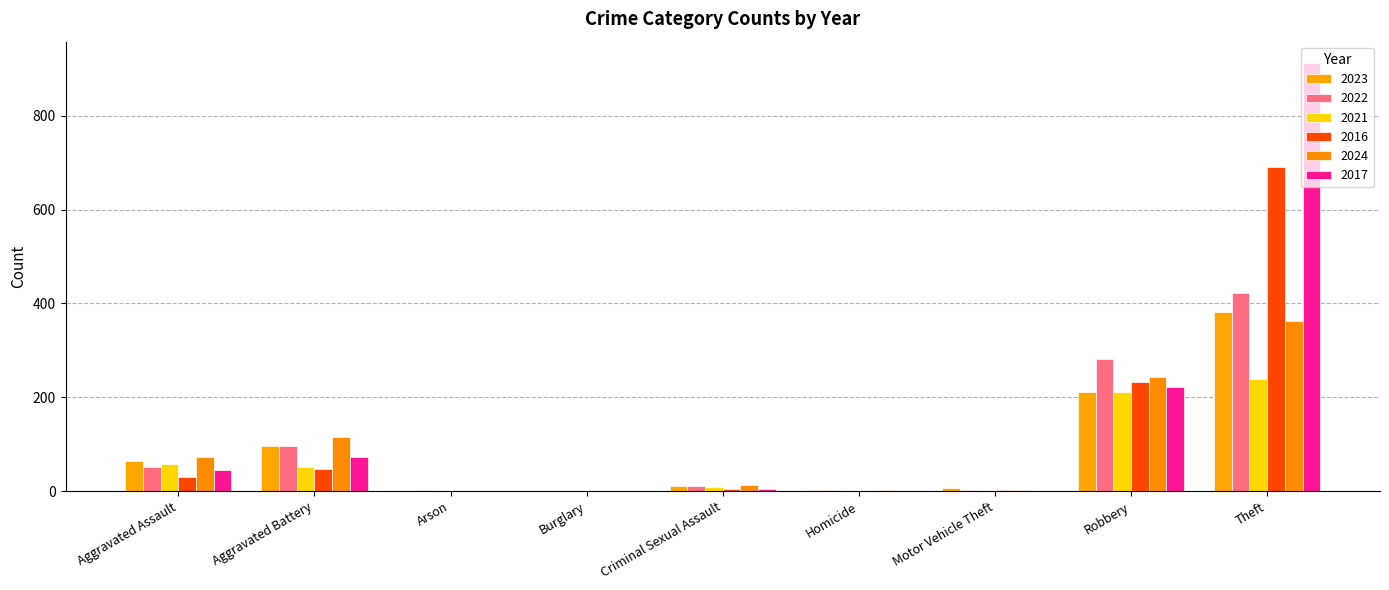

What is the average value of the 2023 series?

86